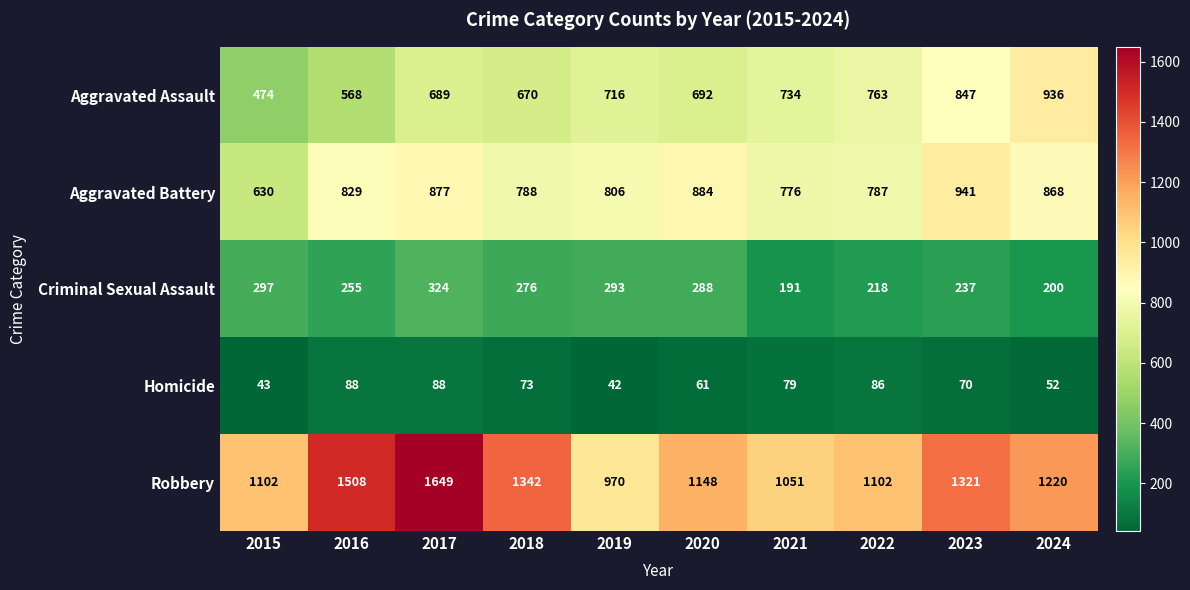

At how many categories does at least one series exceed 1112?

6